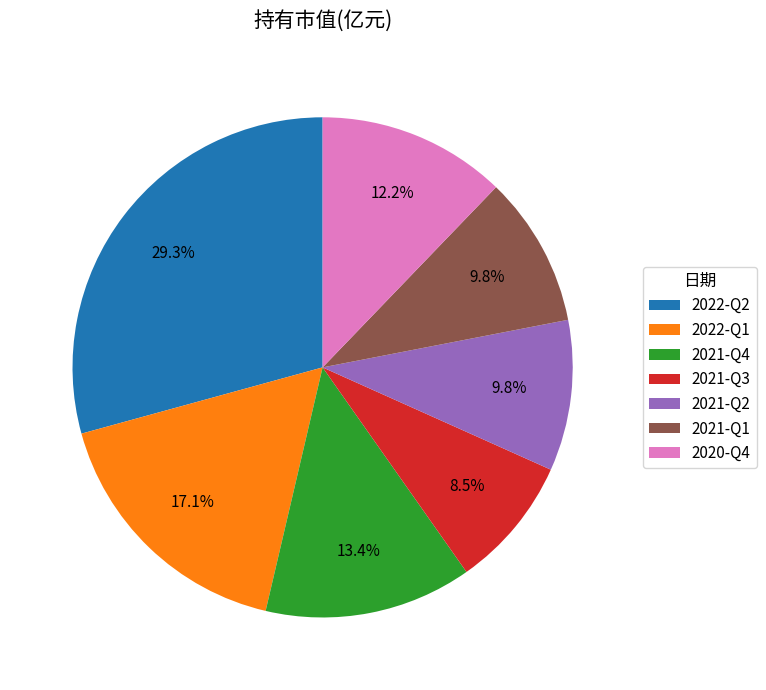

To the nearest percent, what percentage of the pie is 2022-Q1?

17%